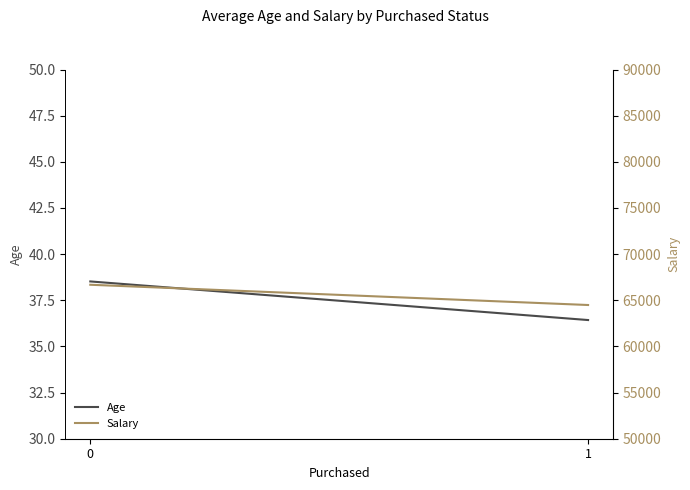

How many values in the Age series are below 38?

1